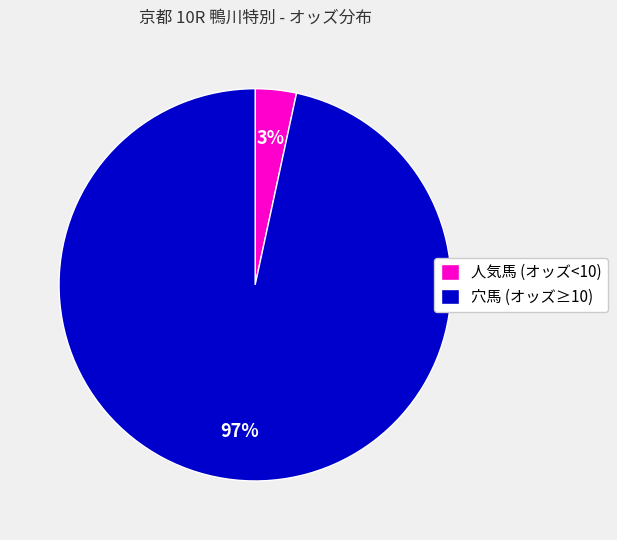

Count the number of slices in the pie.

2